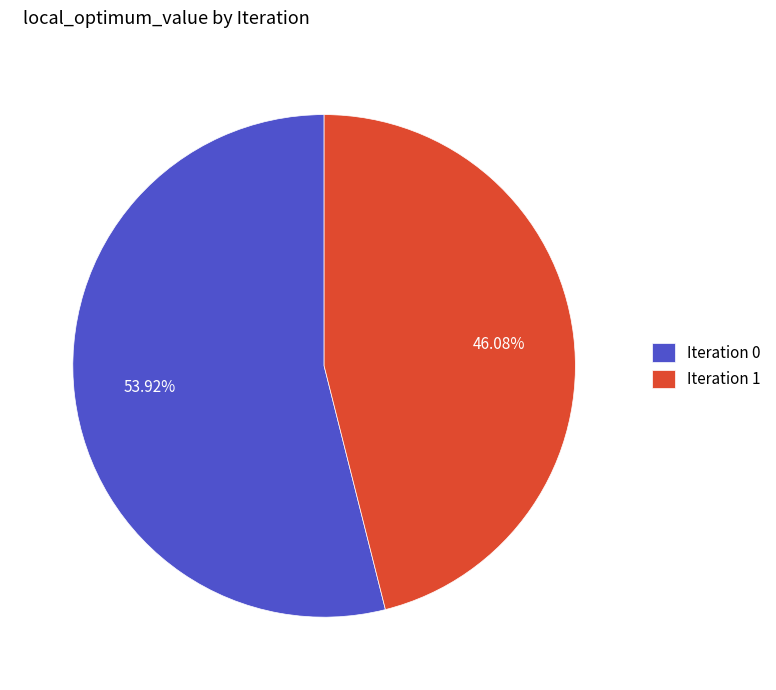

Do Iteration 0 and Iteration 1 together represent more than half of the pie?

Yes